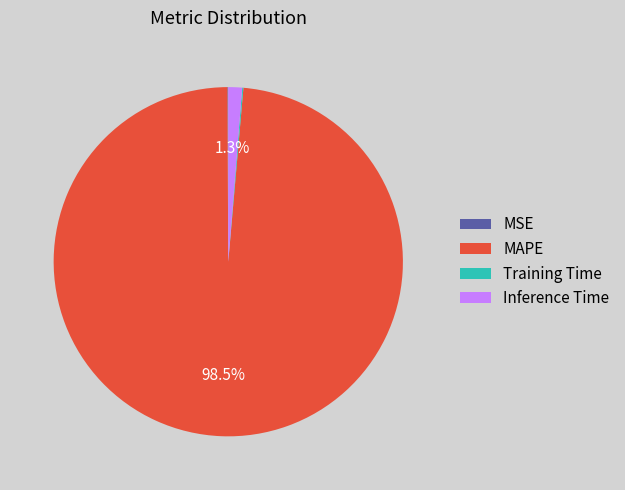

Which slice is the largest?

MAPE